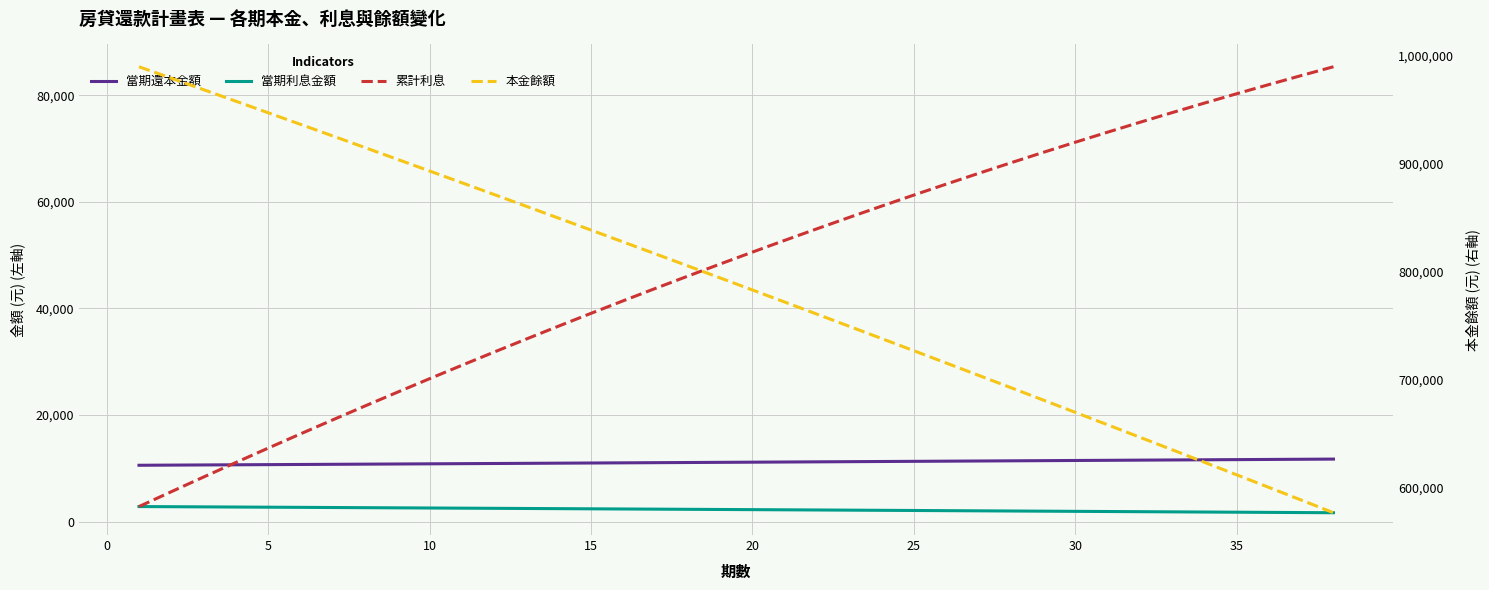

What is the value of the 當期還本金額 point at the 19th from the left?

11117